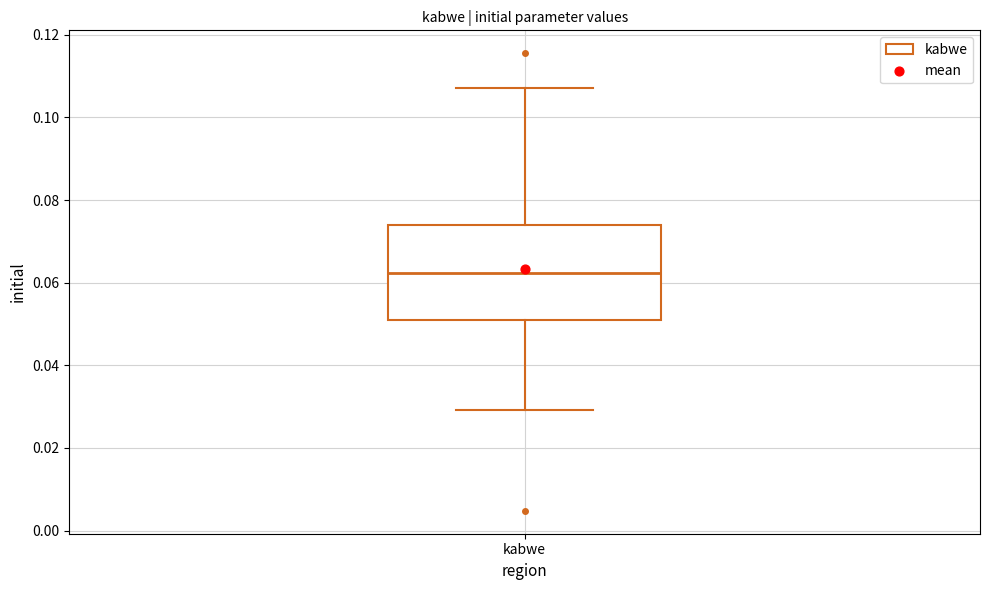

Read this box plot against the y-axis: the position of the median line, the range covered by the box, and the ends of both whiskers. The values are not printed on the chart, so give them approximately, as read against the axis.

median 0.062, box 0.052 to 0.074, whiskers 0.030 to 0.108